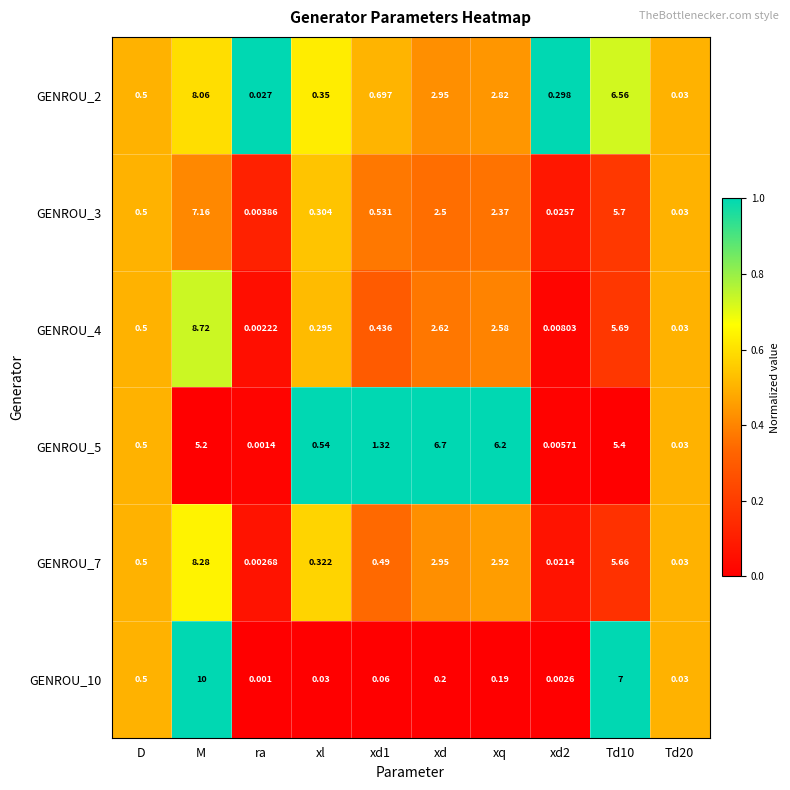

At which category is the sum across all series the highest?

M